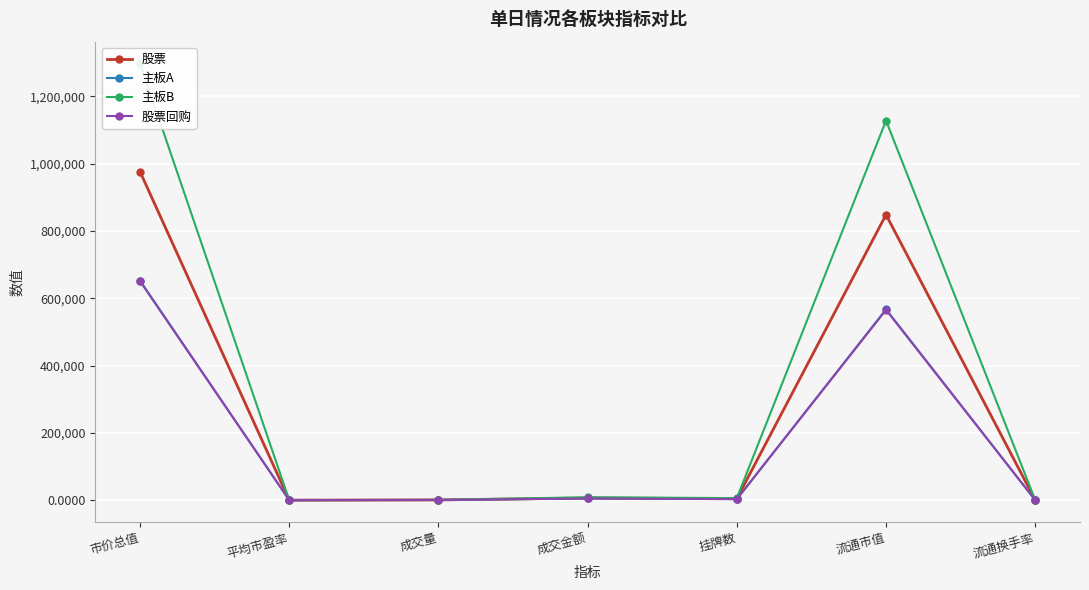

The 主板A series shows 3134.0 at 挂牌数. True or false?

True